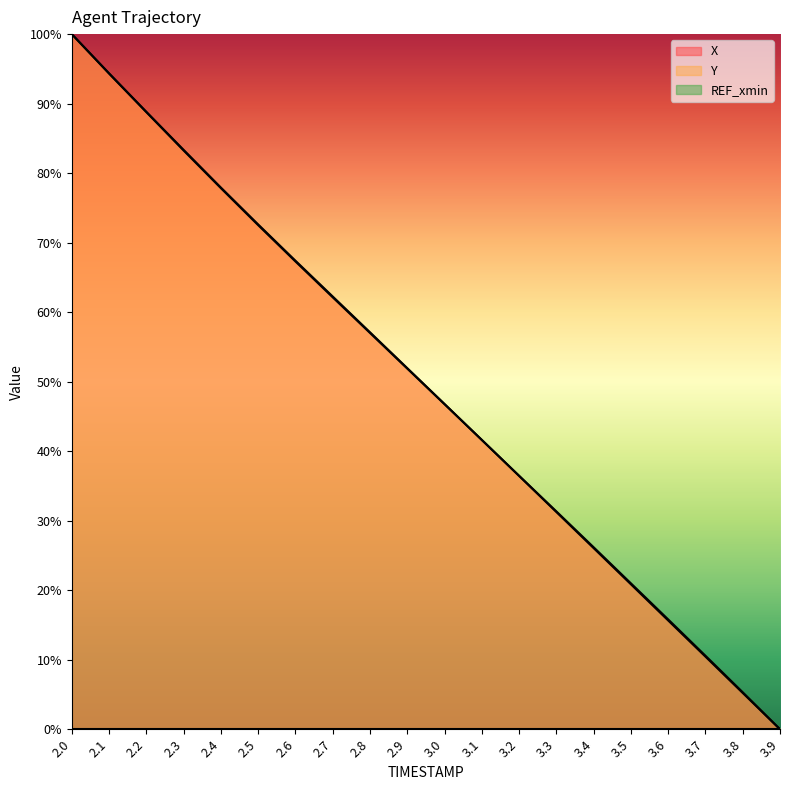

True or false: Y has a value of 117.2 at 2.6.

False